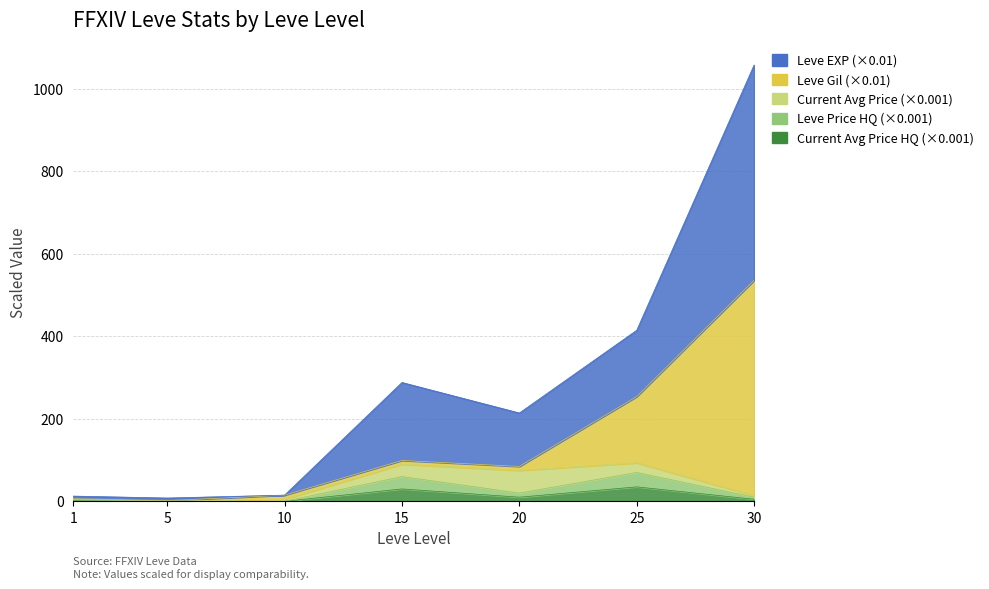

The Leve EXP series shows 17.0 at 1. True or false?

False